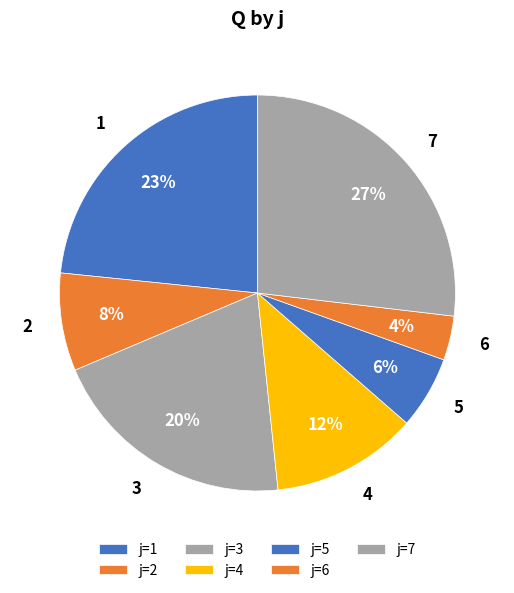

Does any single category account for the majority?

No